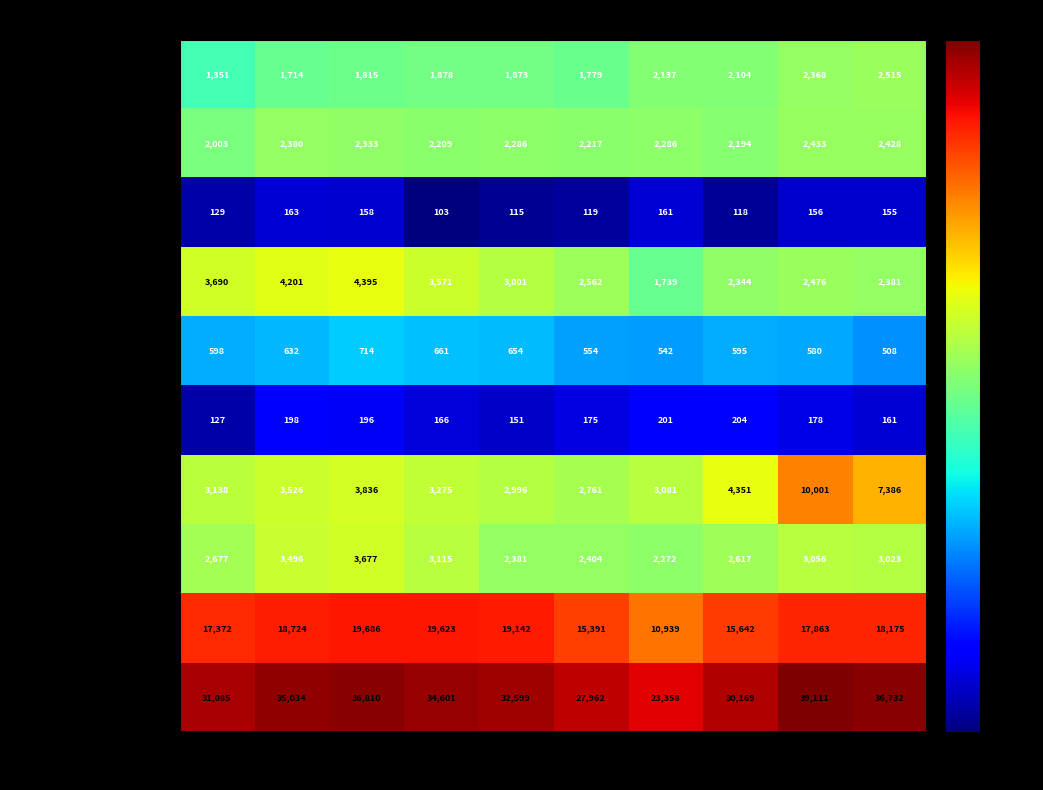

Where does the Theft series first go above 18175?

2016